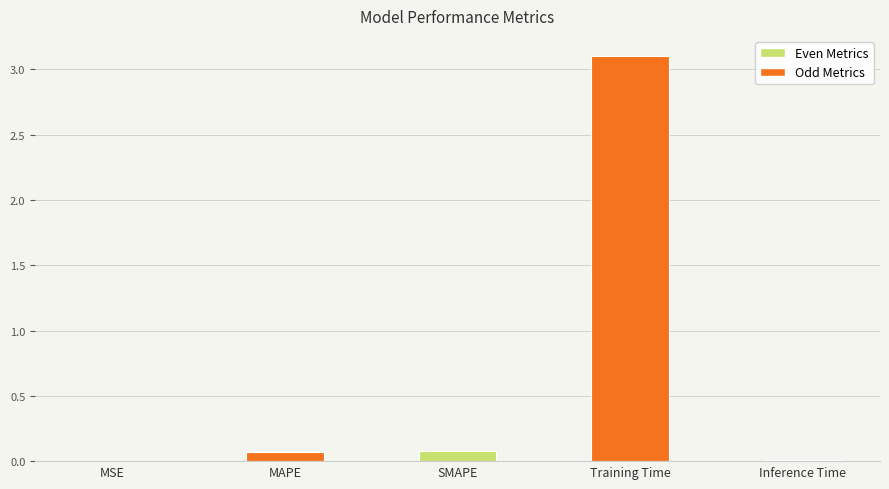

Which has a higher value, MAPE or Training Time?

Training Time